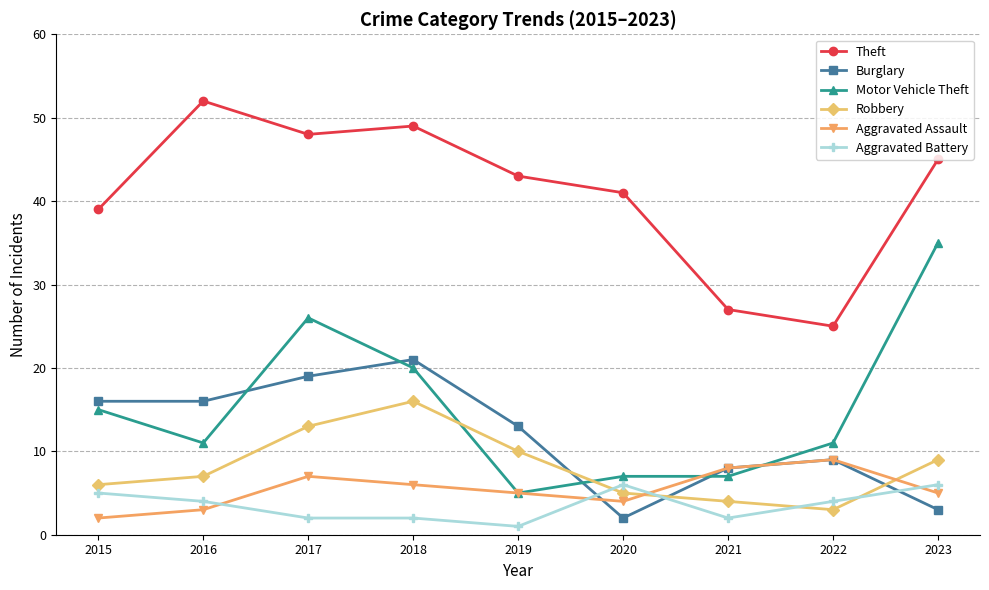

At which label is Theft closest to 38?

2015